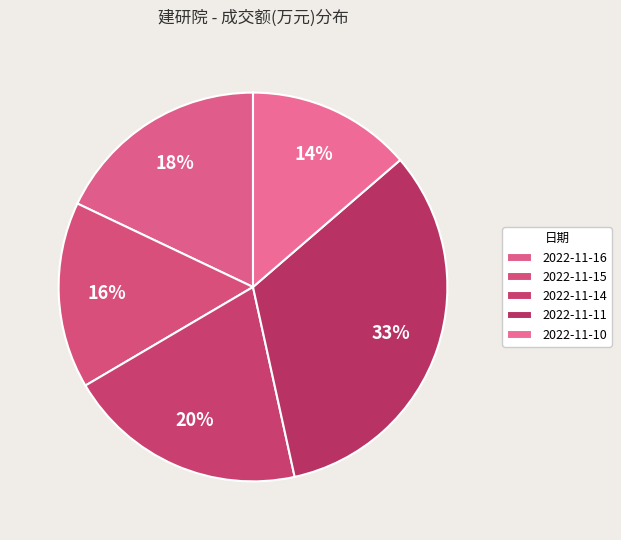

How many slices are in this pie chart?

5